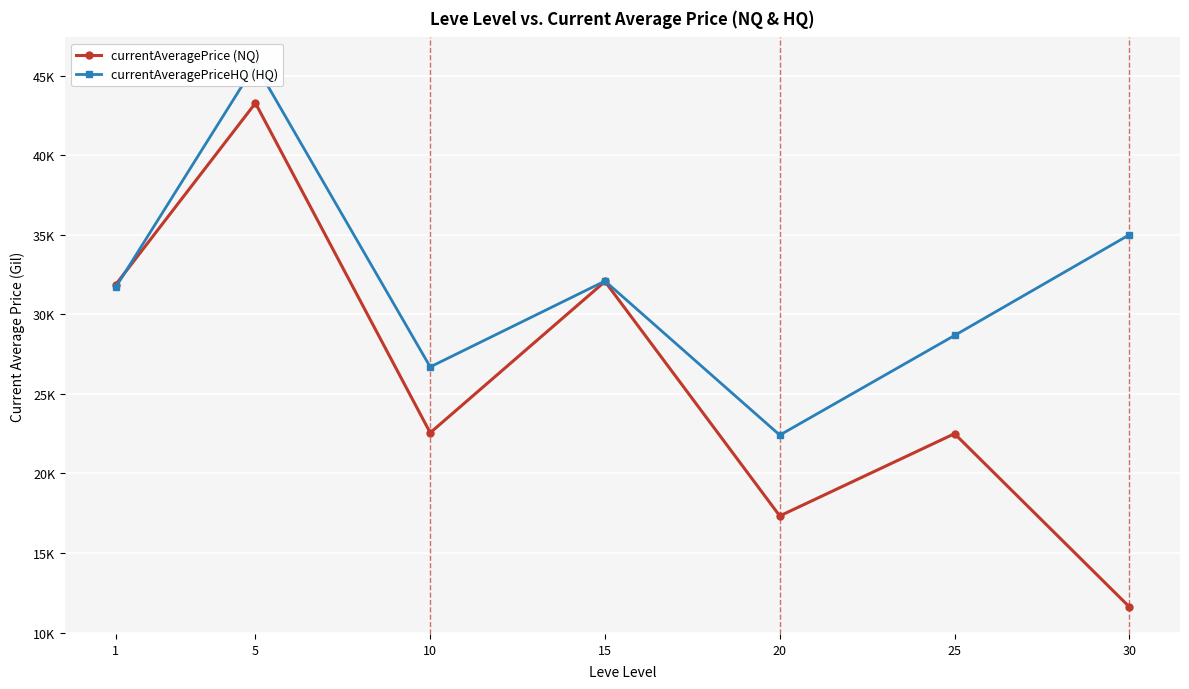

How many values in the currentAveragePriceHQ (HQ) series exceed 31695?

4